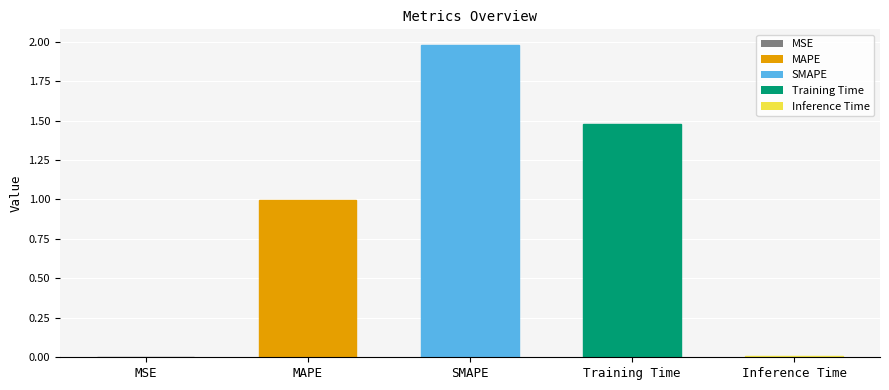

What is the sum of all values?

4.5